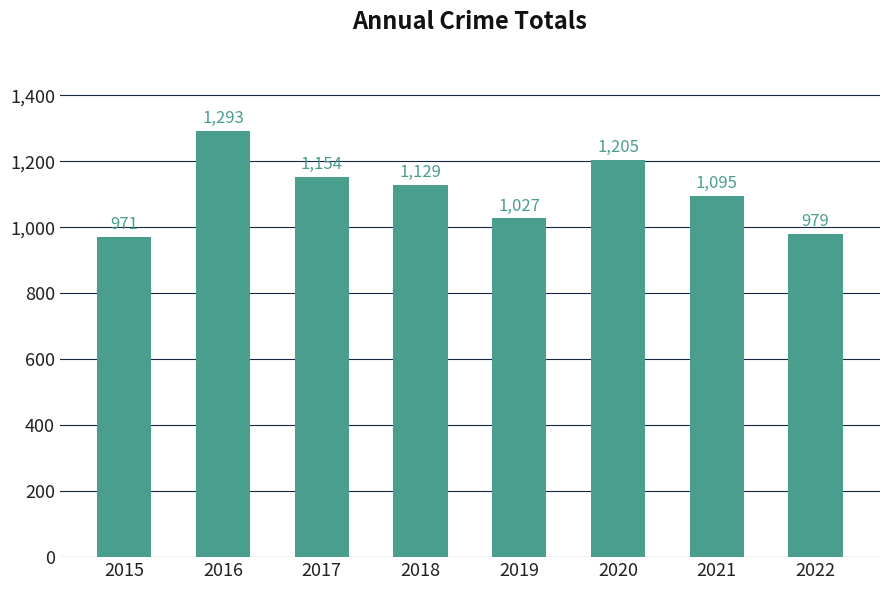

What is the sum of all values?

8853